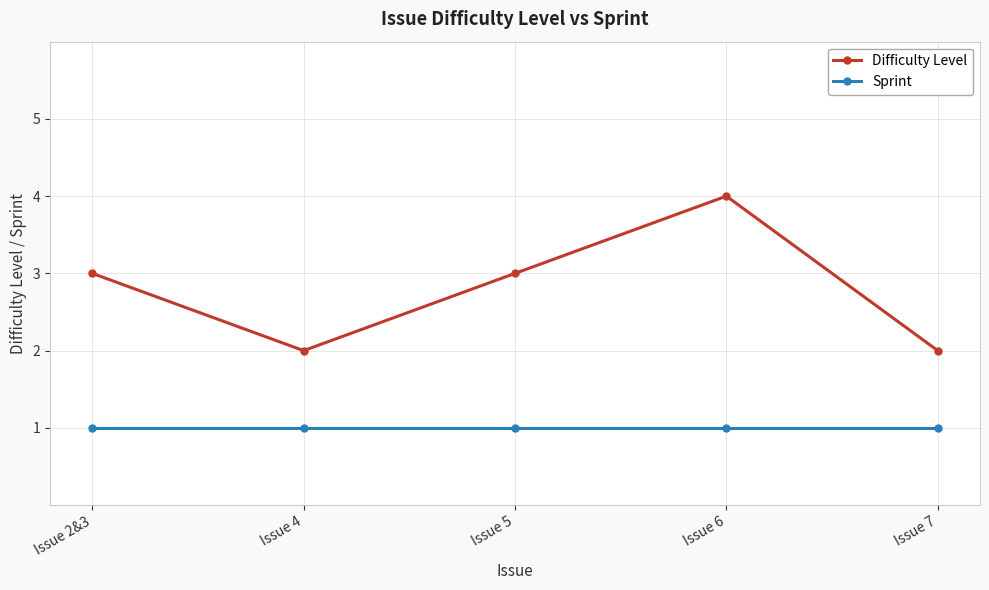

Read the Difficulty Level value at Issue 6.

4